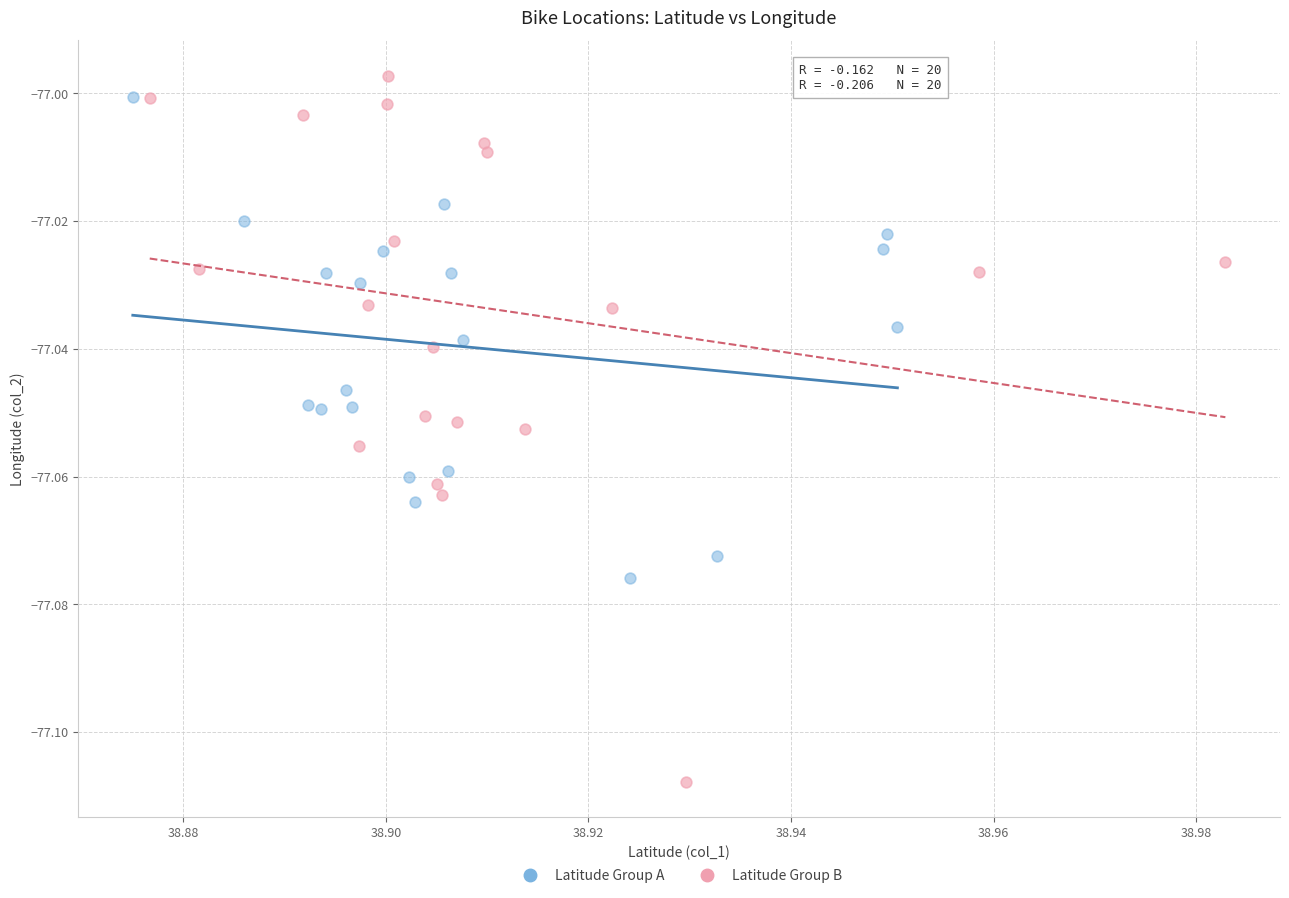

Which series has the largest Y range (max minus min)?

Latitude Group B